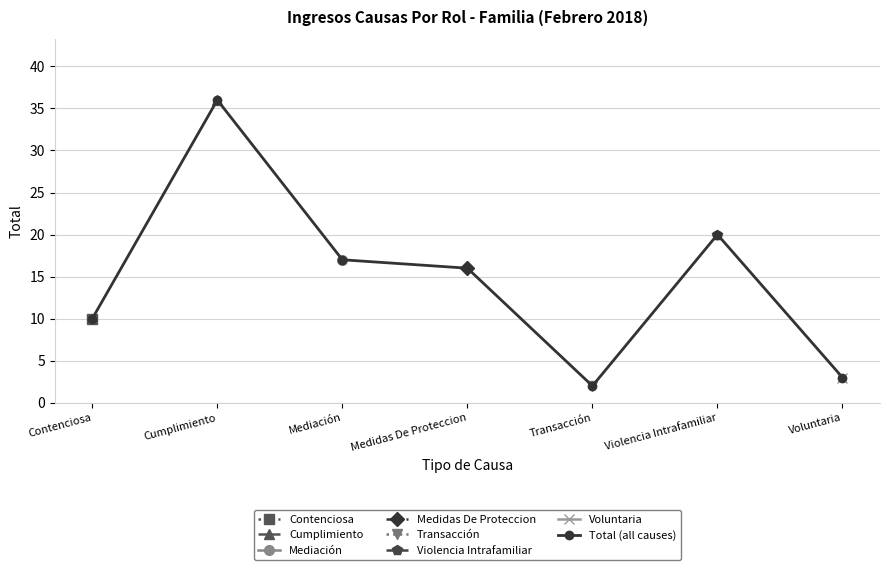

List the labels in order of value, largest first.

Cumplimiento, Violencia Intrafamiliar, Mediación, Medidas De Proteccion, Contenciosa, Voluntaria, Transacción